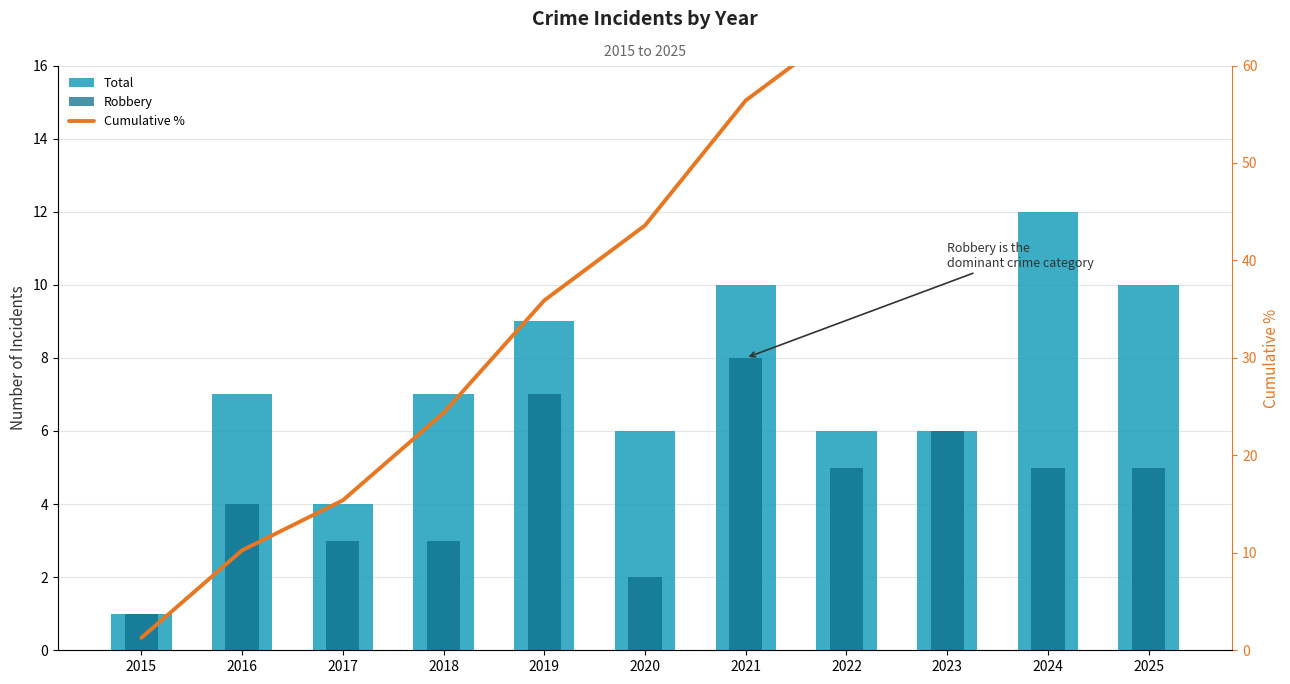

Which has a higher value, 2024 or 2018?

2024